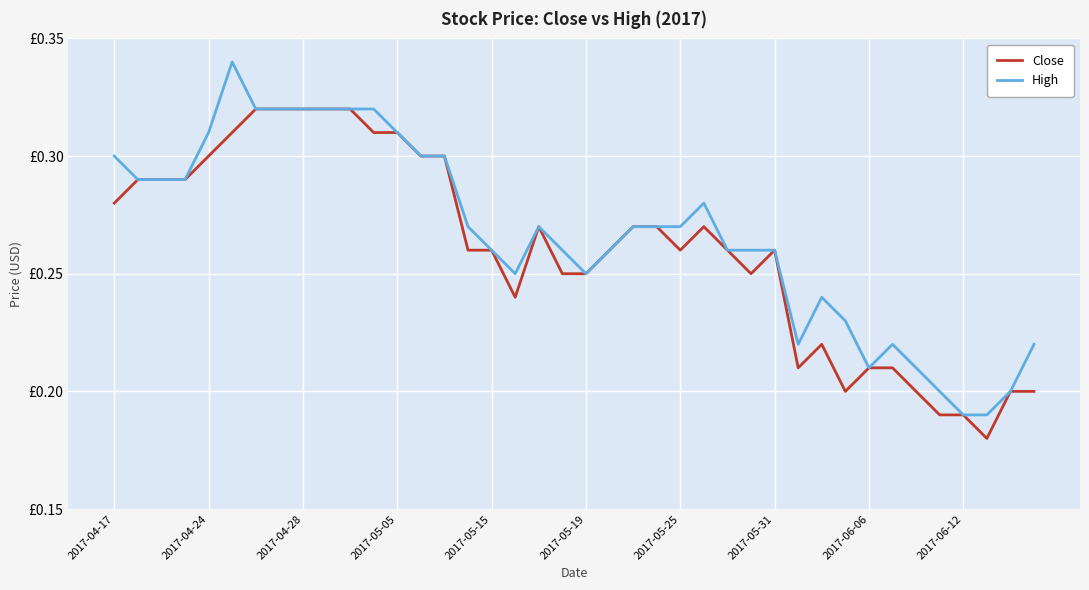

What are all the series names shown in the legend?

Close, High